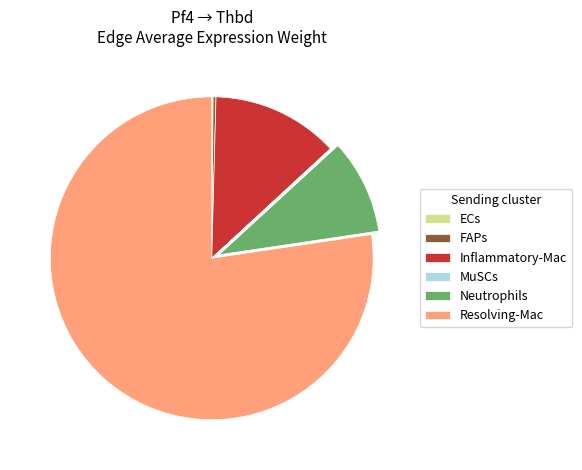

What is the largest slice in the pie chart?

Resolving-Mac